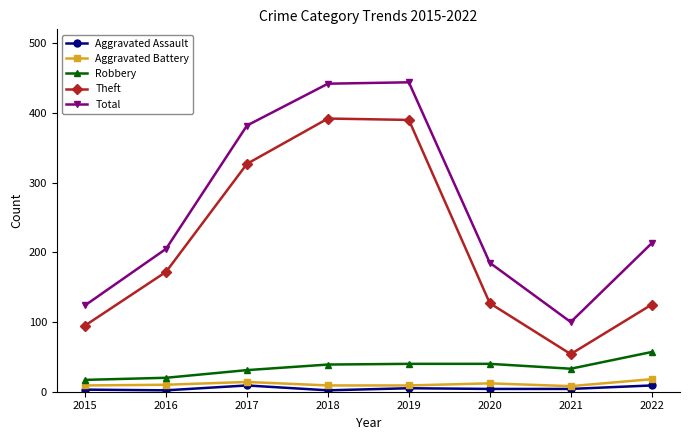

How many values in the Aggravated Battery series are below 10?

4